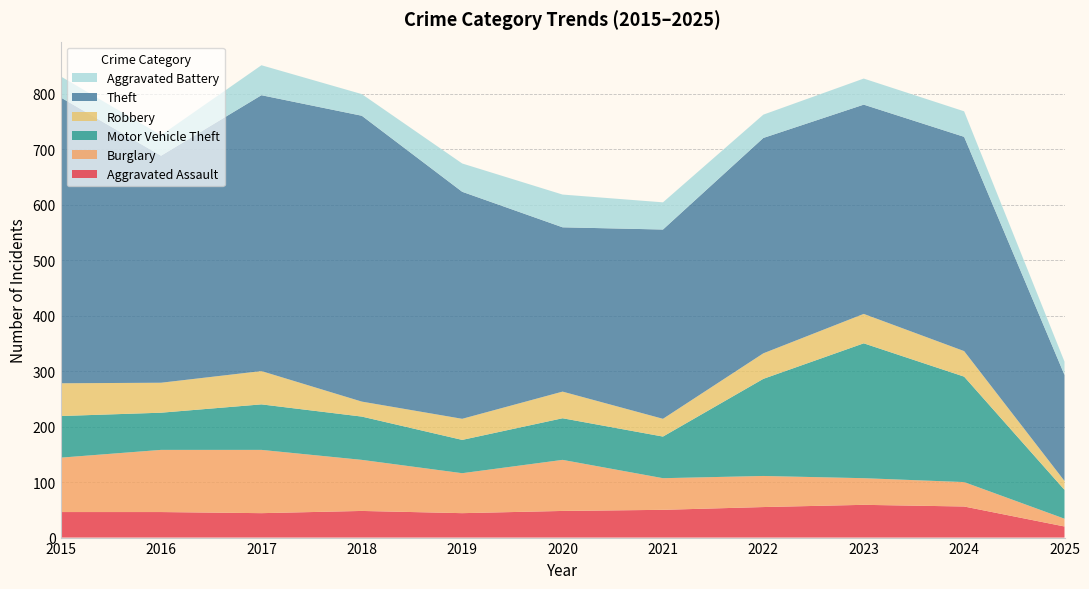

Reading right to left, extract all data points from this chart.

Aggravated Assault: 2025=20	2024=56	2023=59	2022=55	2021=50	2020=48	2019=44	2018=48	2017=44	2016=46	2015=46
Burglary: 2025=14	2024=44	2023=48	2022=56	2021=57	2020=92	2019=72	2018=92	2017=114	2016=112	2015=98
Motor Vehicle Theft: 2025=52	2024=190	2023=243	2022=175	2021=75	2020=75	2019=60	2018=78	2017=82	2016=67	2015=75
Robbery: 2025=16	2024=46	2023=53	2022=46	2021=32	2020=48	2019=38	2018=27	2017=60	2016=54	2015=59
Theft: 2025=191	2024=386	2023=377	2022=388	2021=341	2020=296	2019=409	2018=515	2017=497	2016=409	2015=515
Aggravated Battery: 2025=24	2024=46	2023=47	2022=42	2021=49	2020=59	2019=51	2018=39	2017=54	2016=37	2015=38